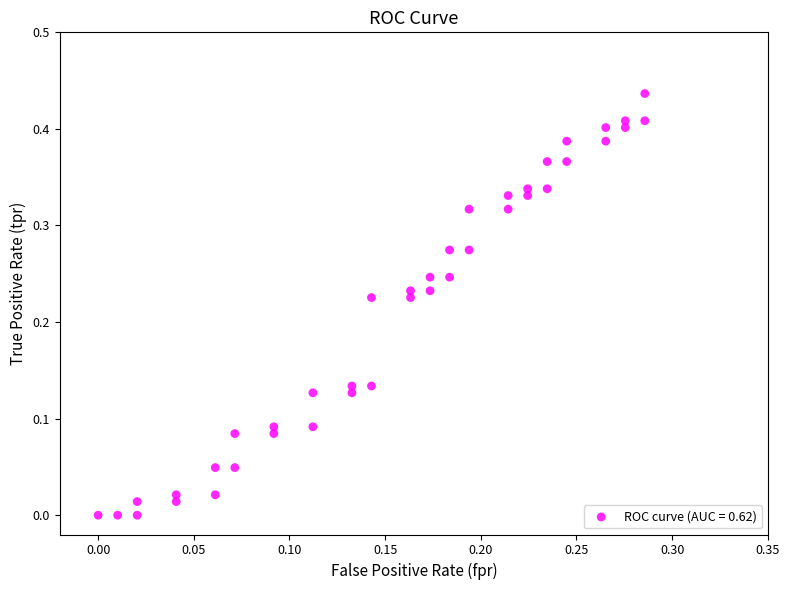

How many points are shown in the scatter plot?

40